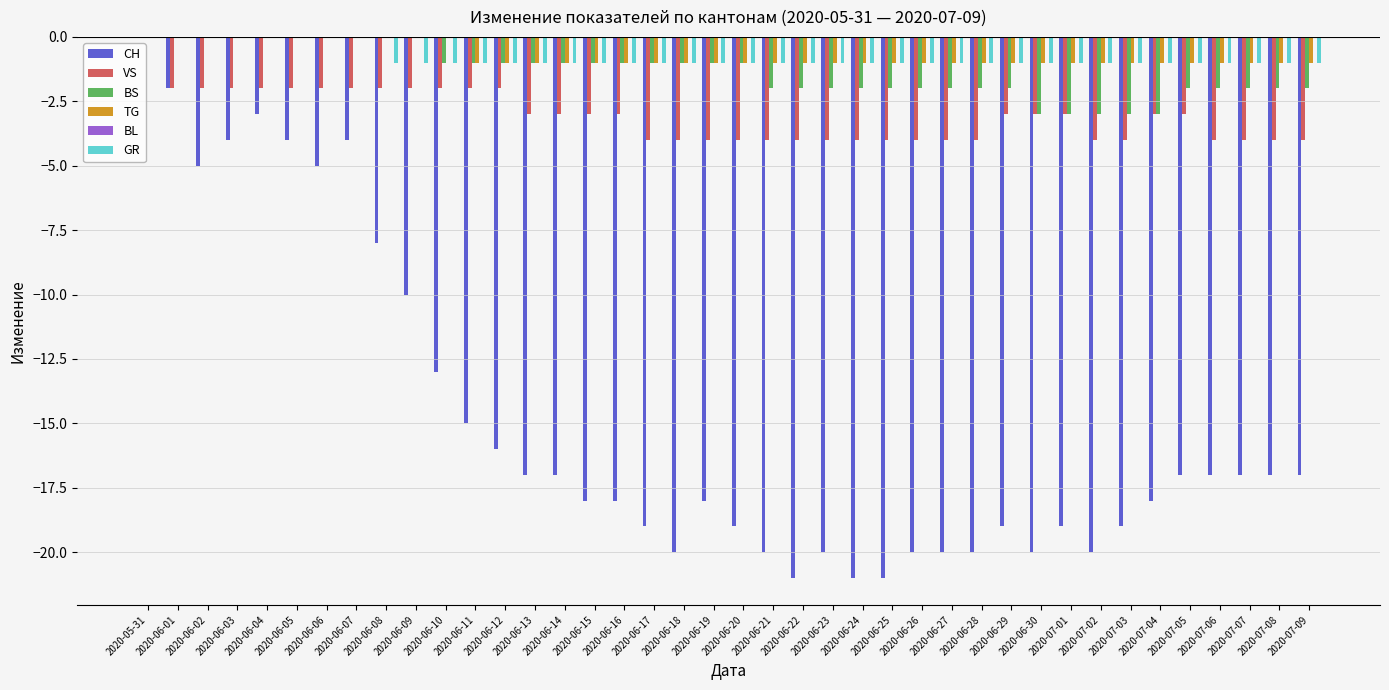

How many series are shown in this chart?

5